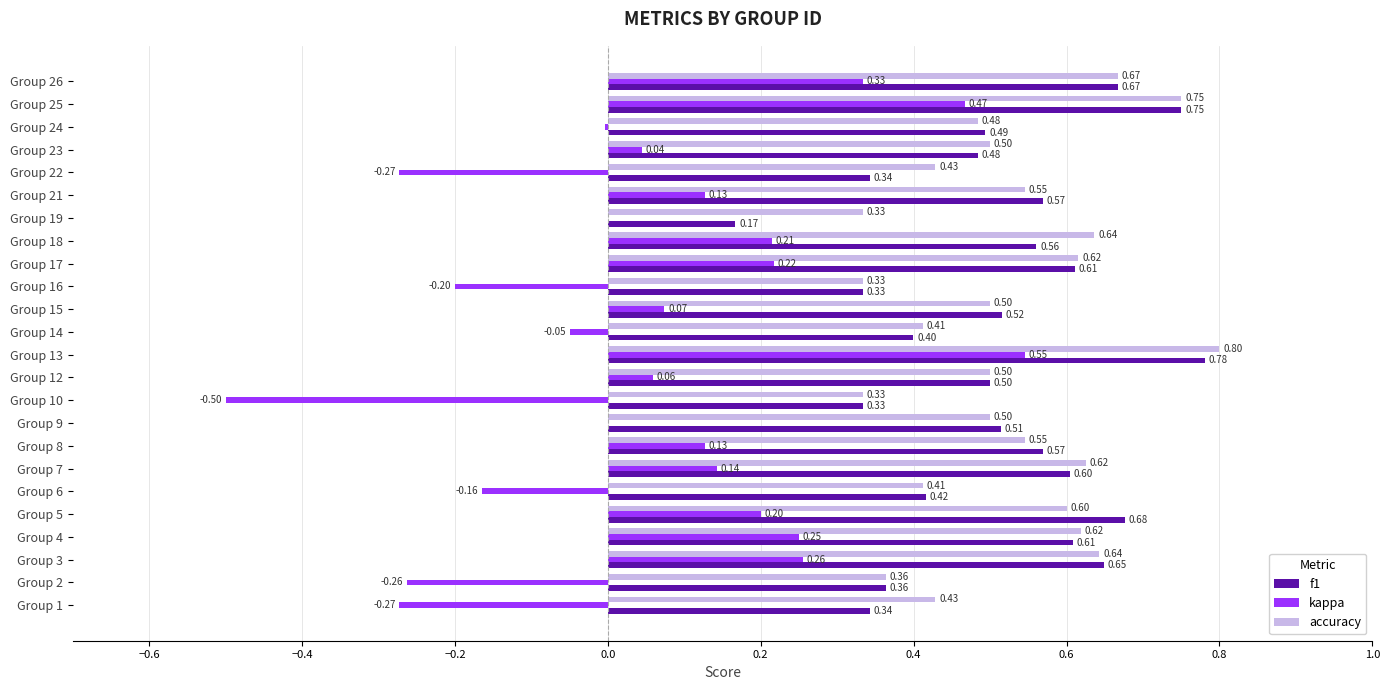

How many f1 values are between 0 and 1?

24